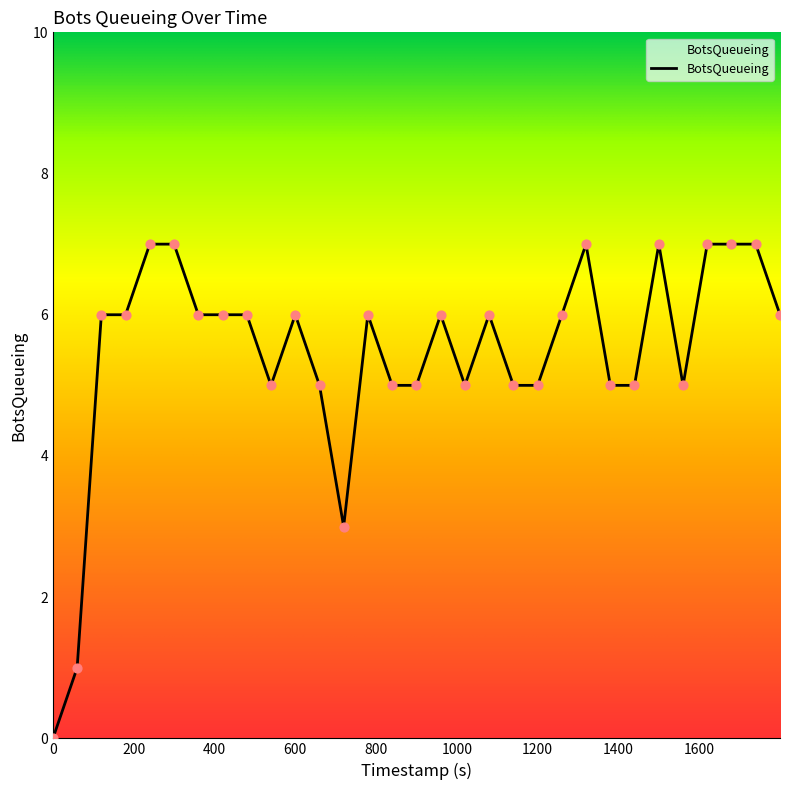

What is the difference between the maximum and minimum values?

7